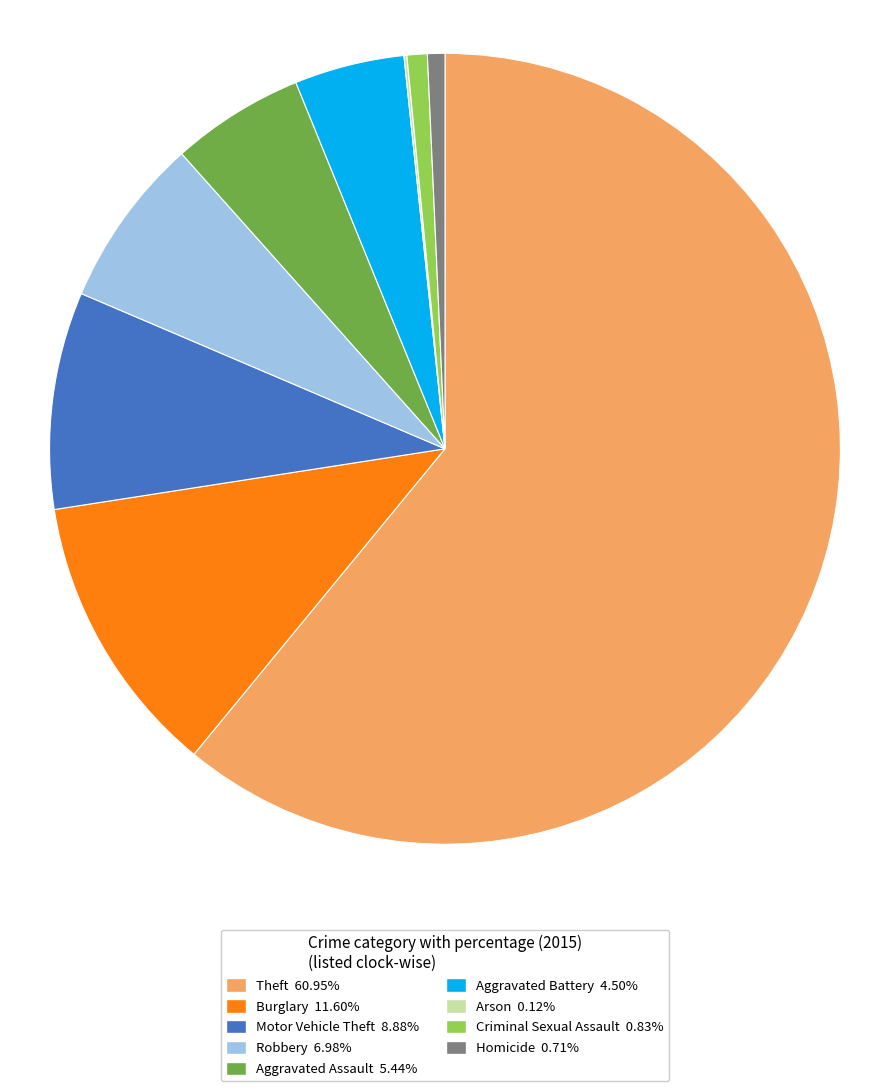

True or false: Aggravated Battery accounts for 4% of the total.

True